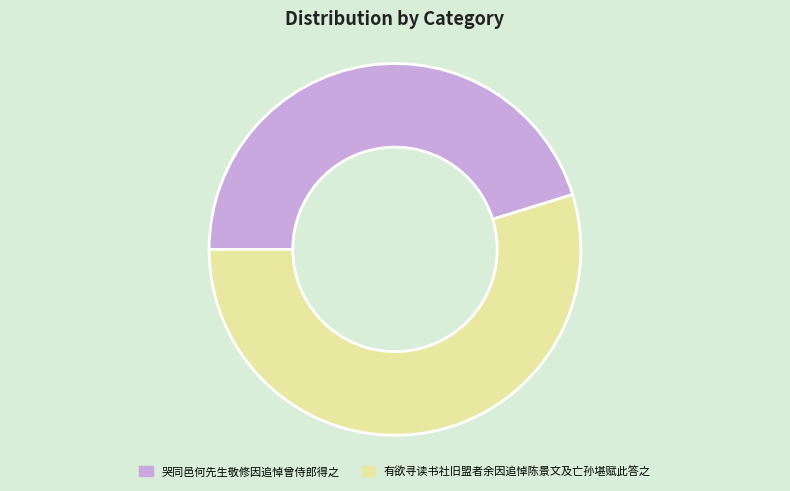

True or false: 有欲寻读书社旧盟者余因追悼陈景文及亡孙堪赋此答之 accounts for 55% of the total.

True